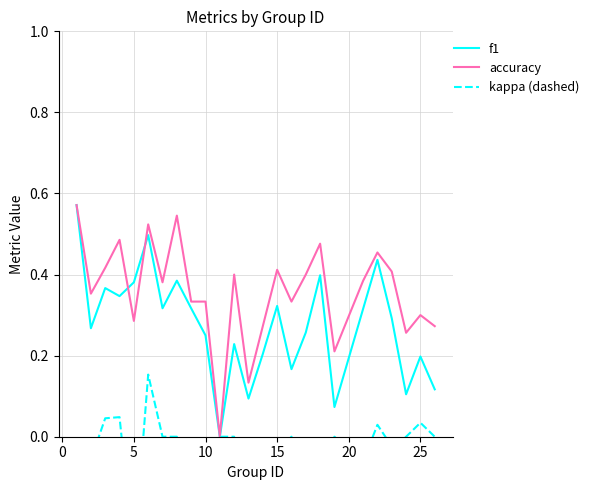

Is the value of f1 at 11 greater than the value of kappa (dashed) at 20?

Yes